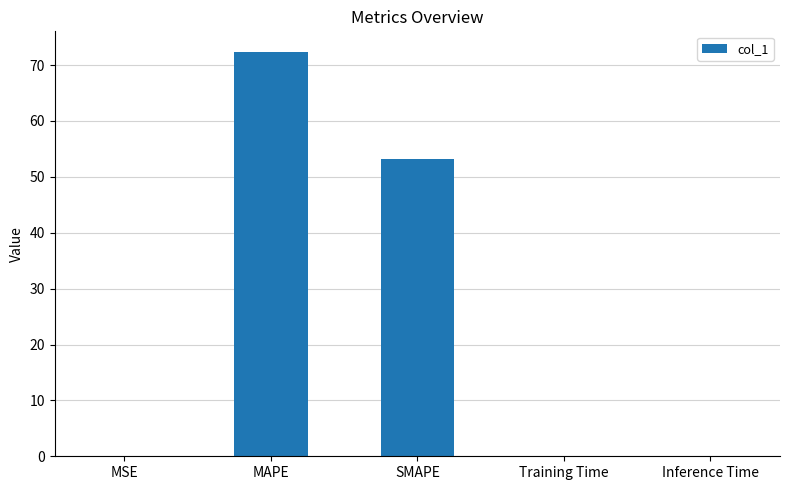

Where is the data nearest to the value 36?

SMAPE